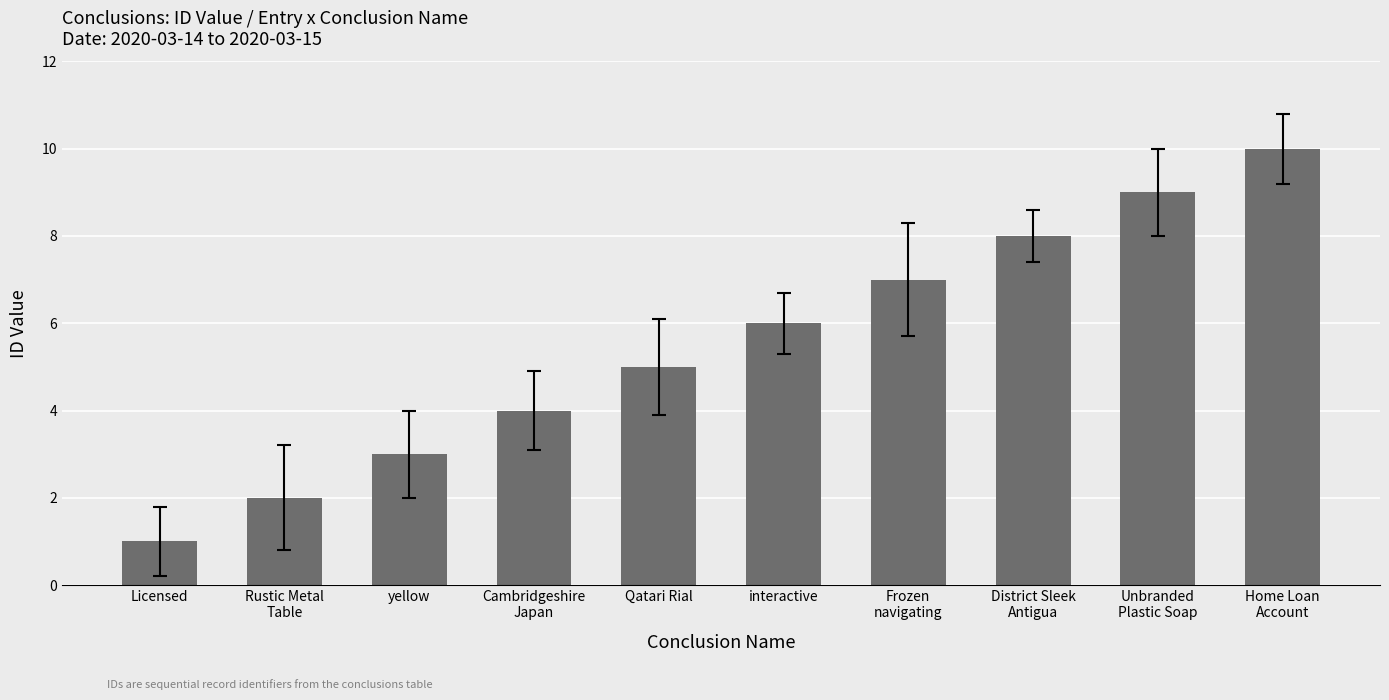

What is the difference between the maximum and minimum values?

9